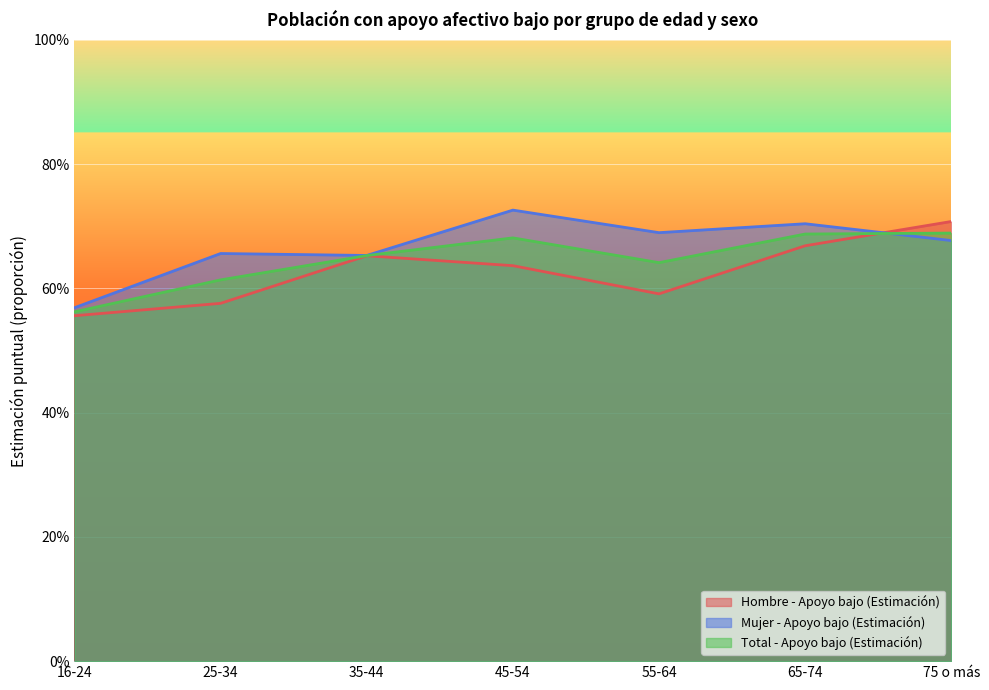

At 35-44, list the series in order from largest to smallest.

Mujer - Apoyo bajo (Estimación), Total - Apoyo bajo (Estimación), Hombre - Apoyo bajo (Estimación)